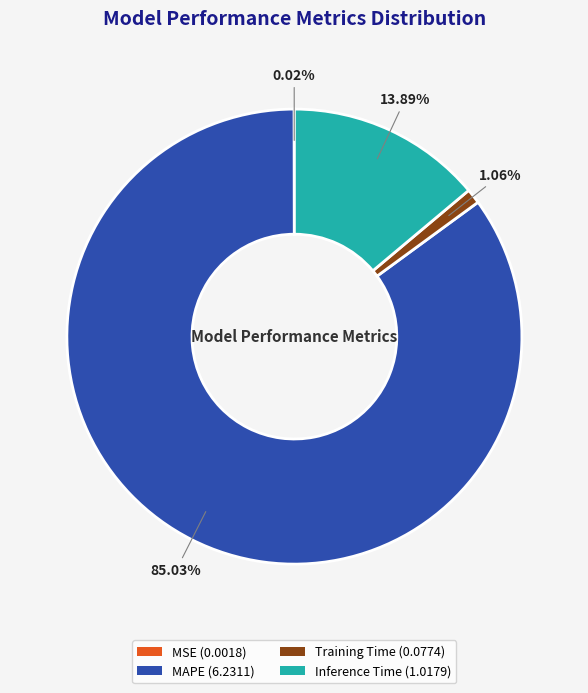

Is there any slice that represents more than half of the pie?

Yes